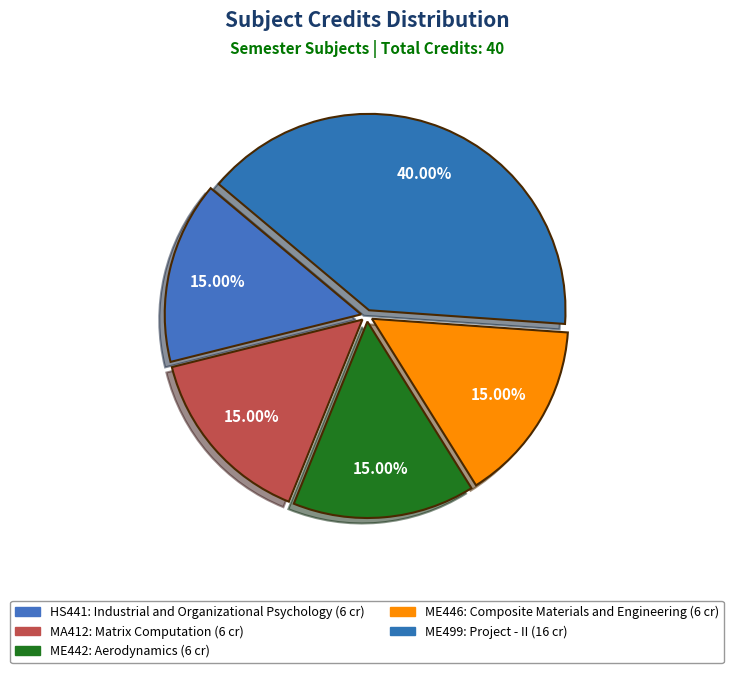

How many segments does this pie chart have?

5